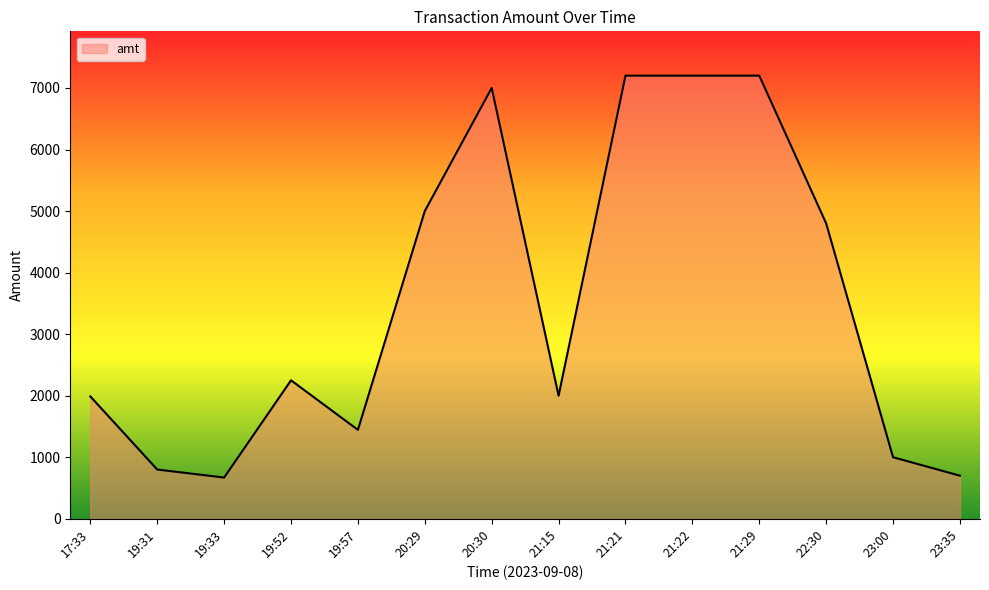

What is the ratio of the value at 21:29 to the value at 22:30?

1.5